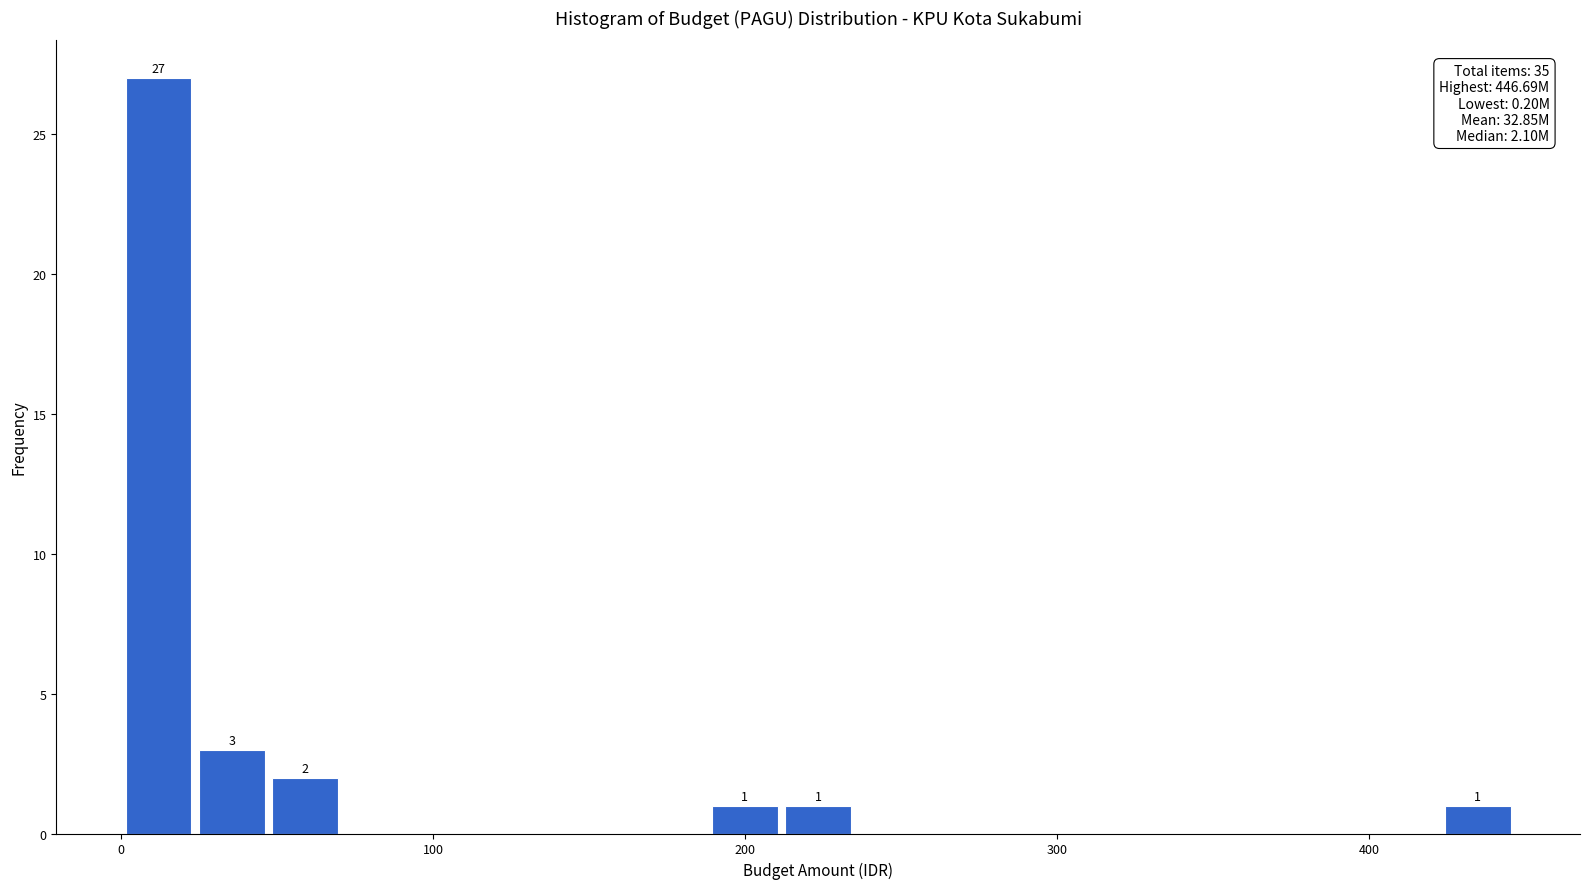

Read against the x-axis, roughly where is the centre of the tallest bar?

10